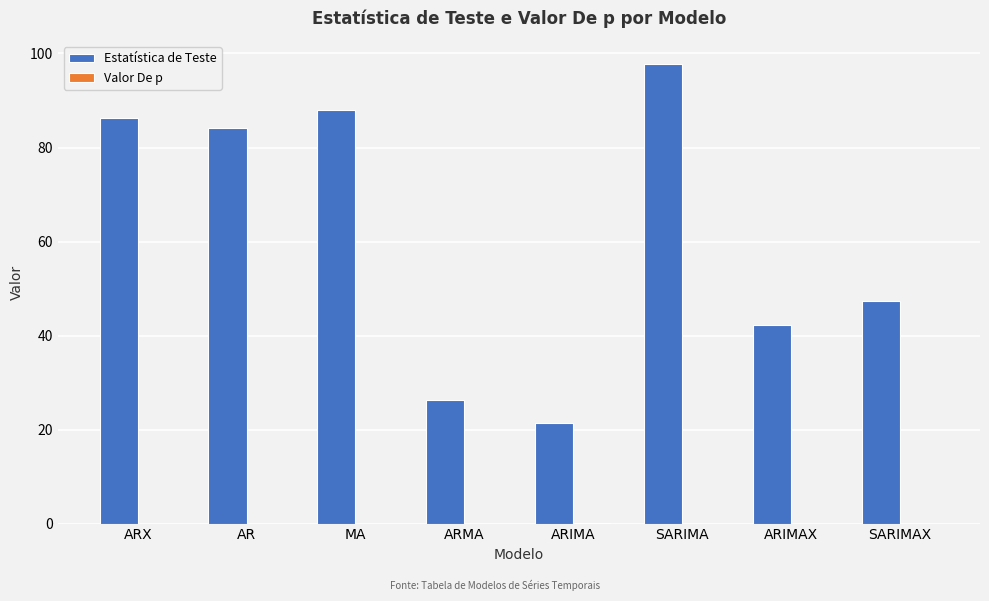

How many values in the Estatística de Teste series exceed 84?

4